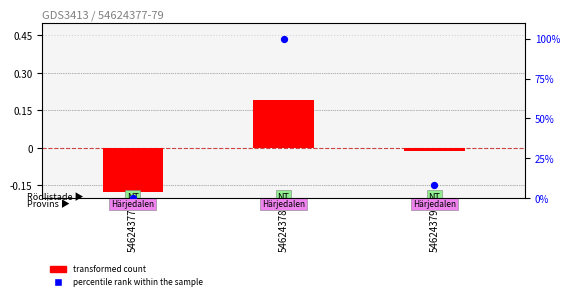

What is the total value across all series at 54624379?

8.4